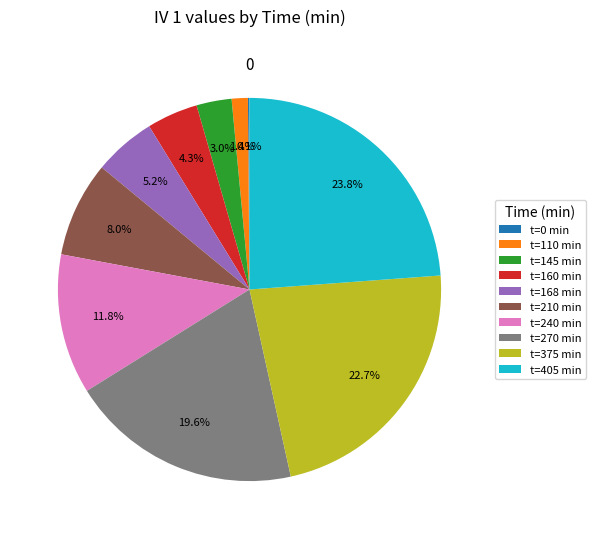

To the nearest percent, what is the difference between the largest and smallest slice percentages?

24%